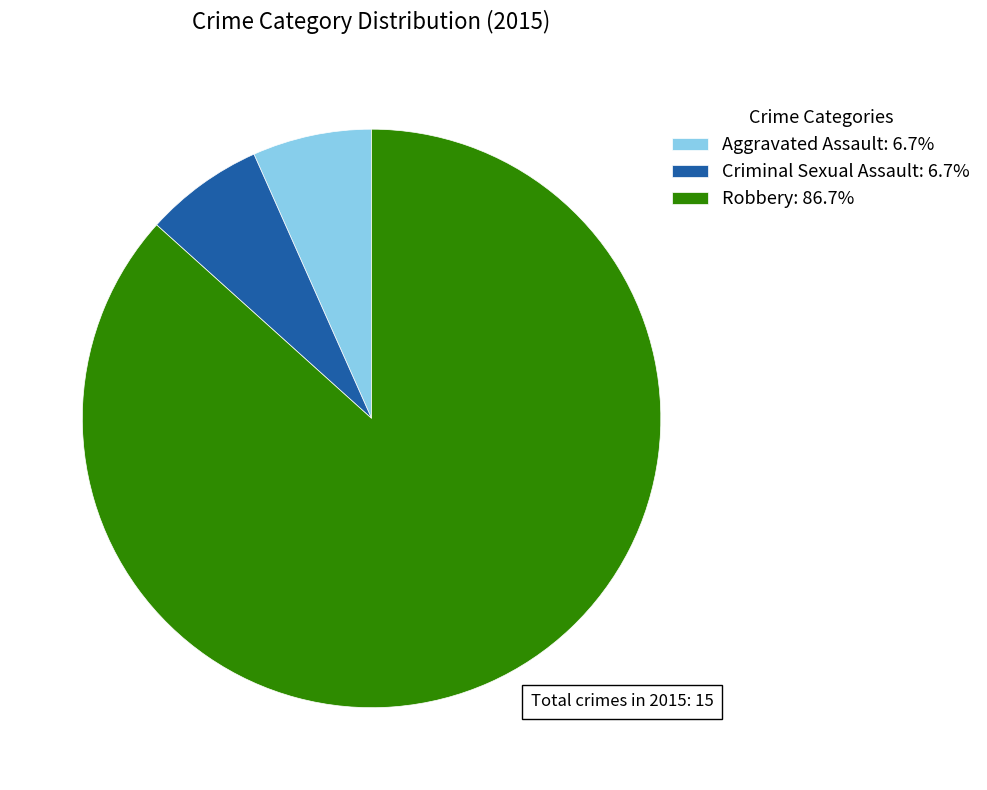

What is the largest slice in the pie chart?

Robbery